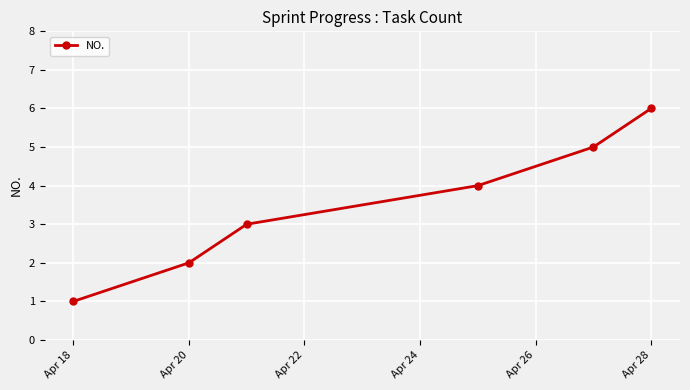

True or false: the data has more than 1 interior local peaks.

False